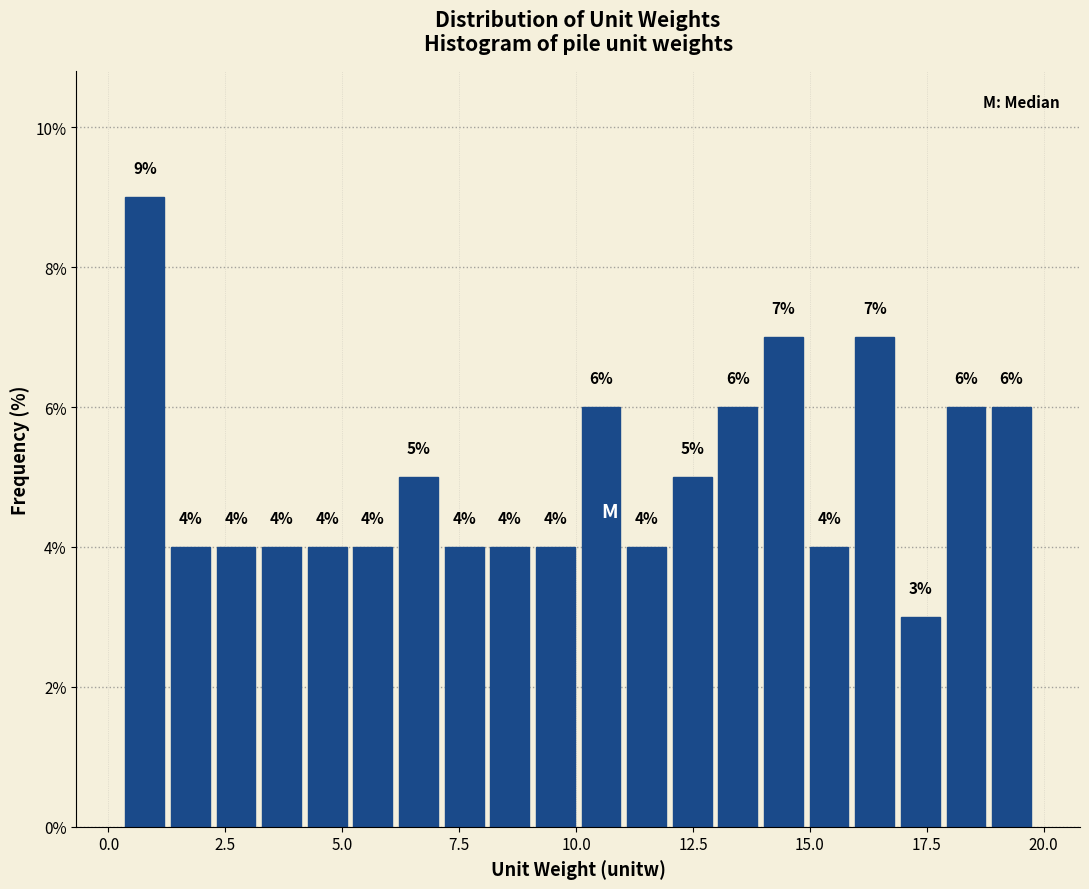

Around what value on the x-axis is the tallest bar? Give the approximate position of its centre, as read against the axis.

1.0